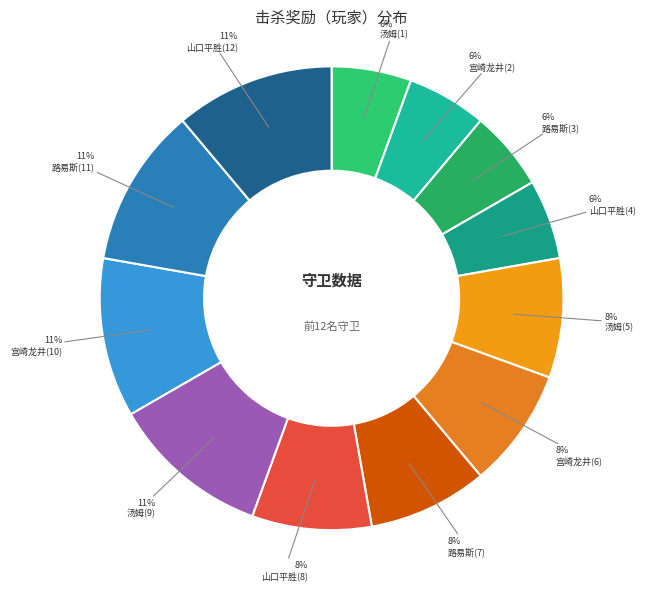

Count the number of slices in the pie.

12